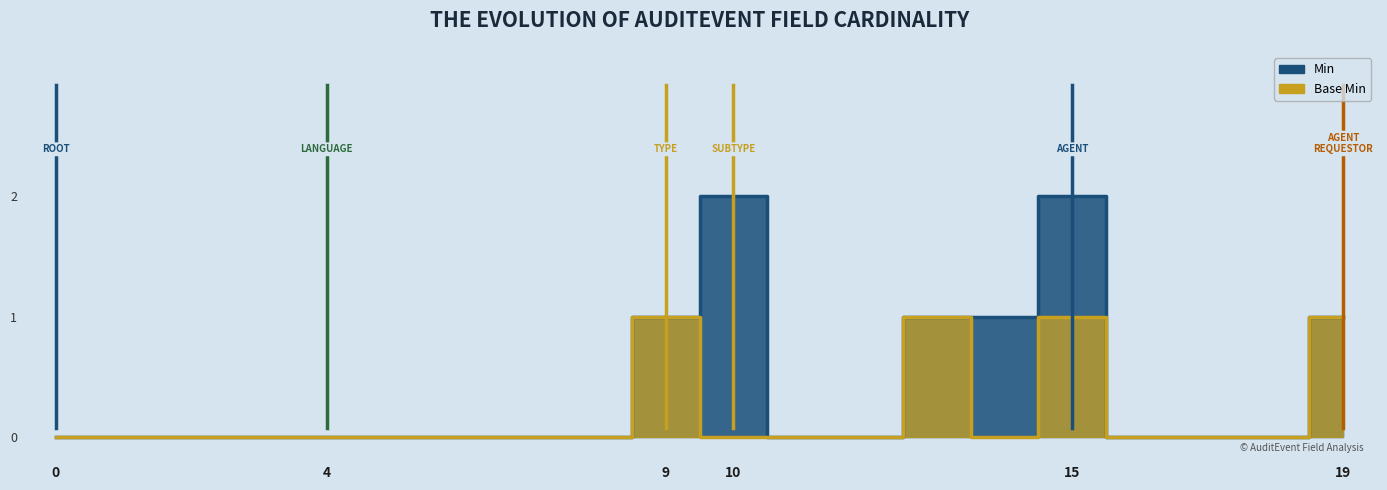

What is the difference between the second highest and minimum values in the Base Min series?

1